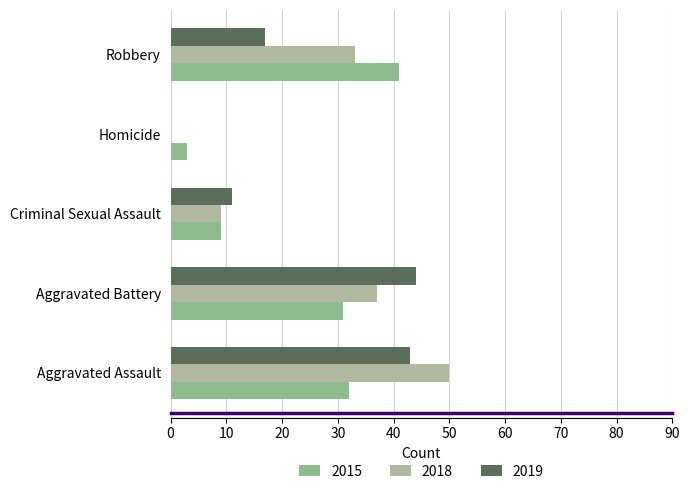

What is the sum of the 2018 values at Aggravated Assault and Robbery?

83